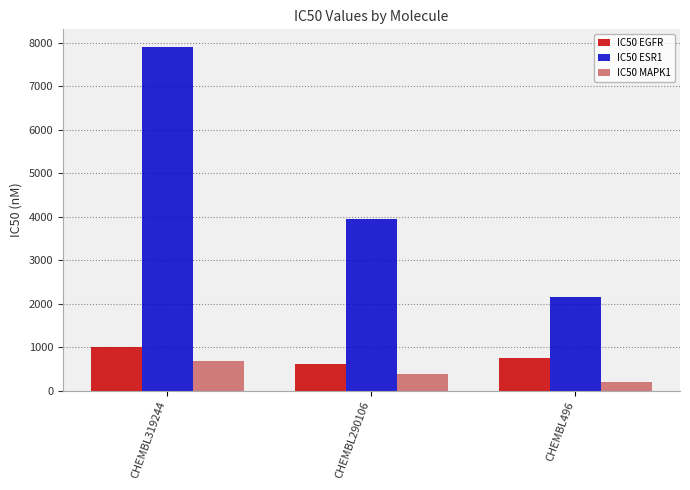

What is the difference between the maximum and minimum values in the IC50 EGFR series?

391.0